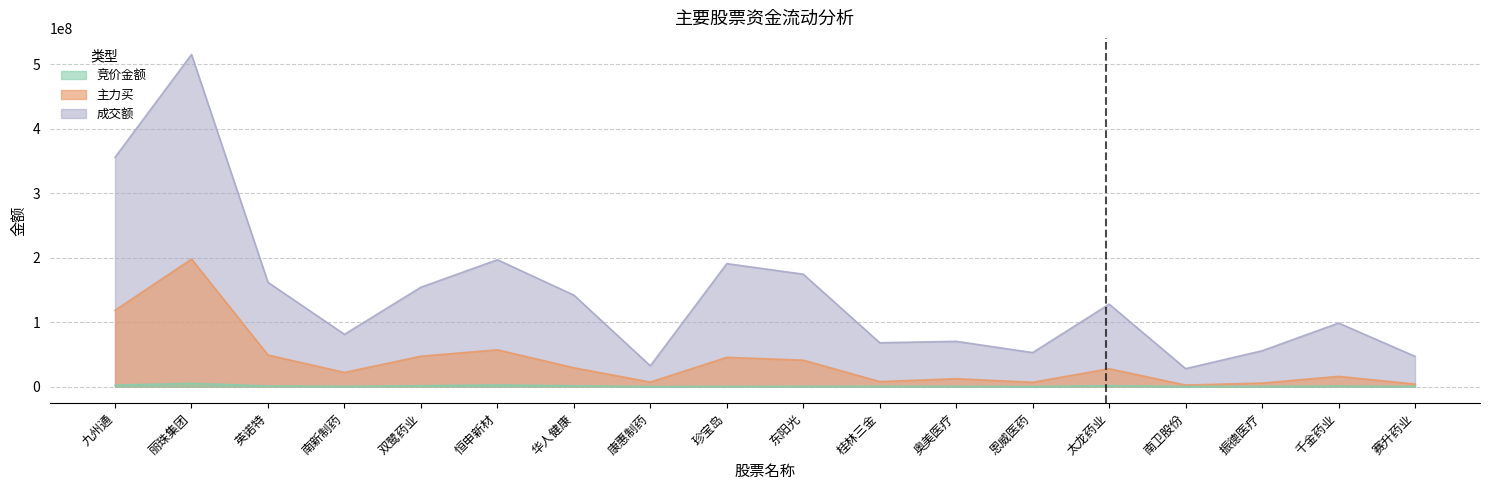

What is the lowest value of the 主力买 series?

2303351